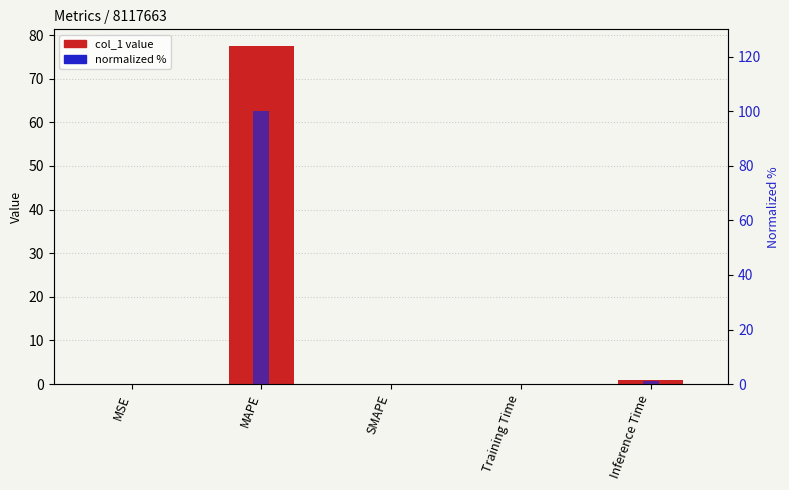

The value of normalized % at MSE is 0.1. True or false?

True